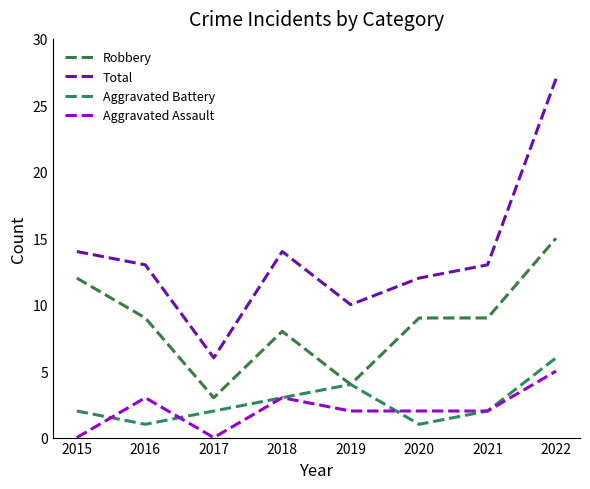

At which category is the sum across all series the highest?

2022